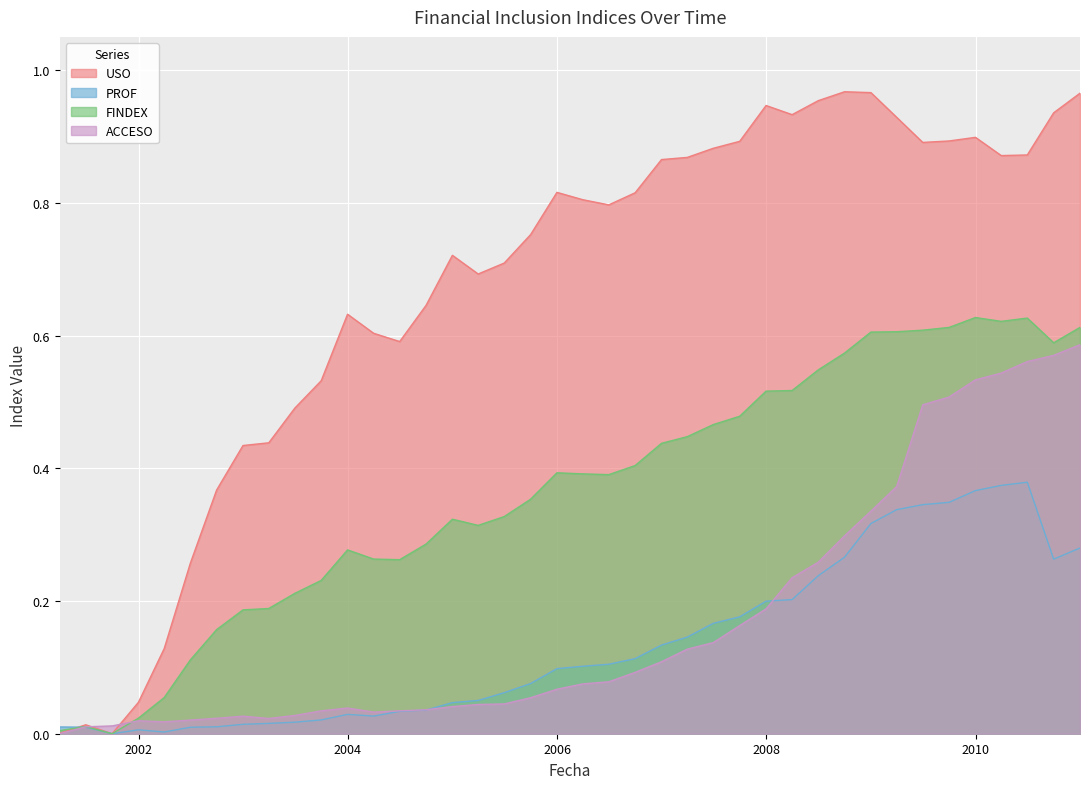

List the series in order of their peak value, lowest first.

PROF, ACCESO, FINDEX, USO